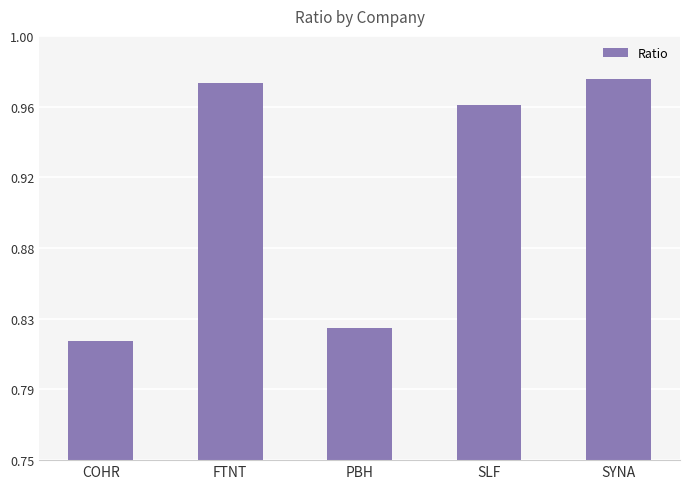

Are the bars horizontal?

No